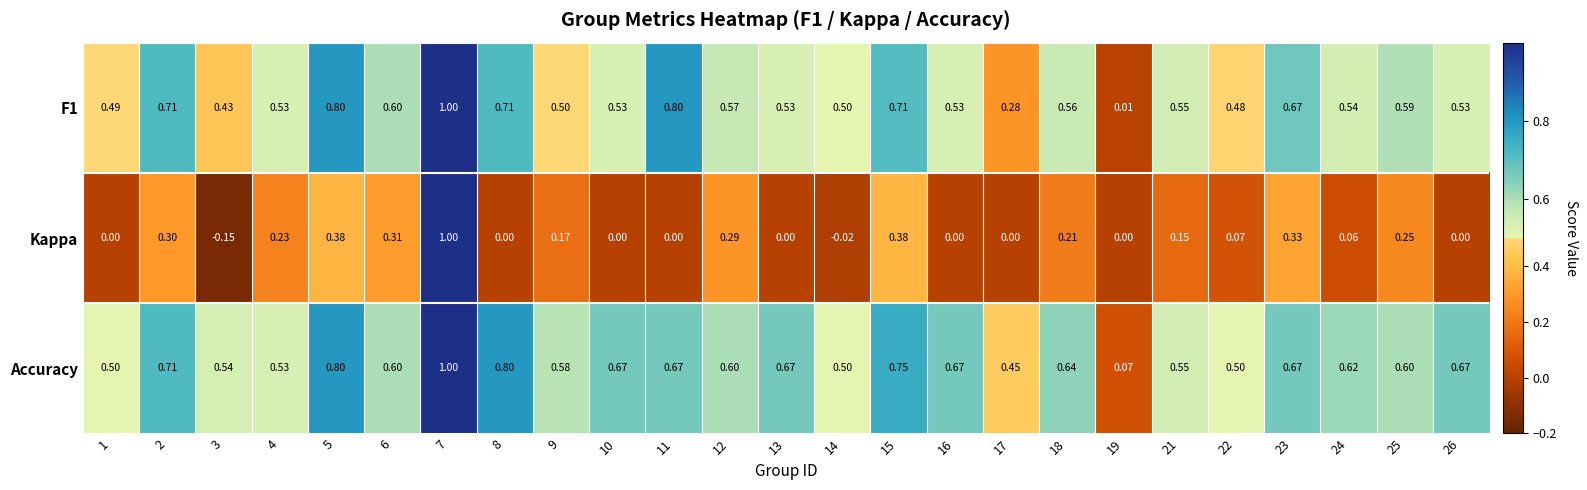

How many series are shown in this chart?

3